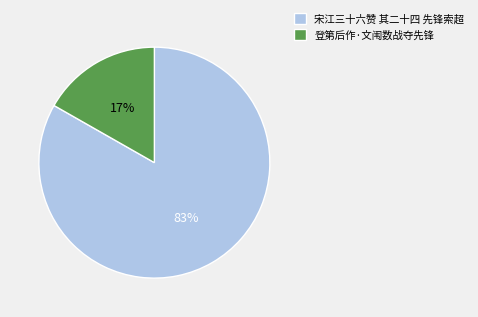

Rank the categories by value from highest to lowest.

宋江三十六赞 其二十四 先锋索超, 登第后作·文闱数战夺先锋